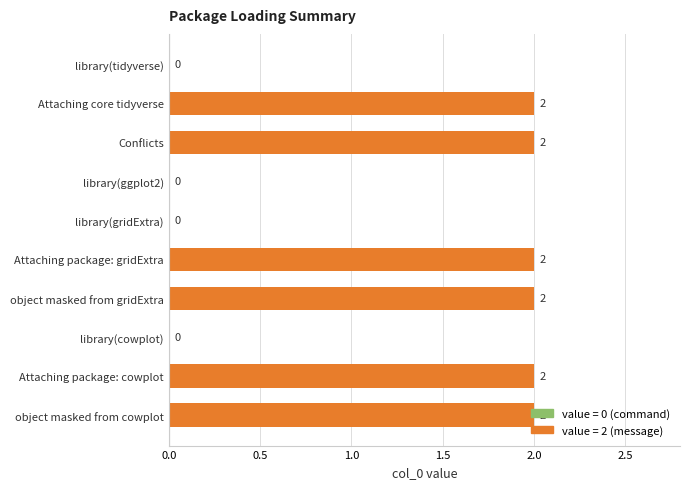

What is the change in value from library(gridExtra) to Attaching package: cowplot?

+2